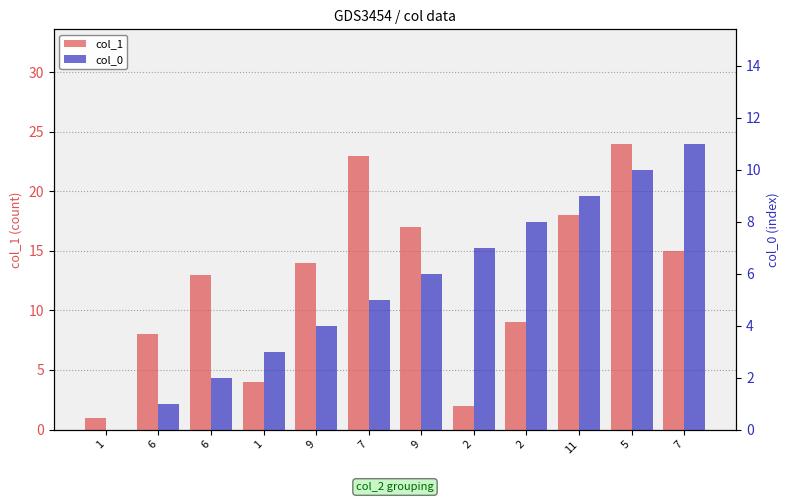

The value of col_1 at 6 is 3. True or false?

False